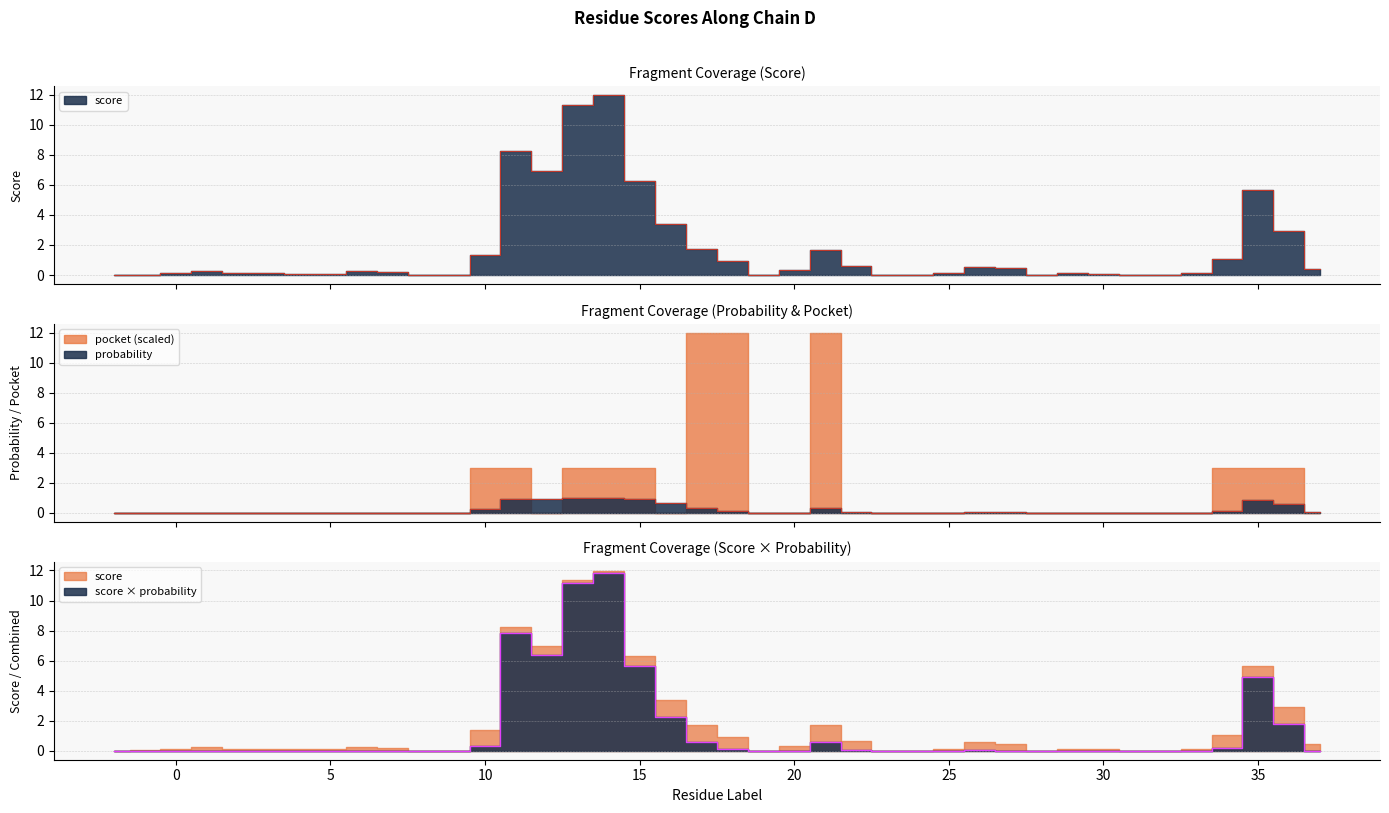

Does the chart display data point markers on the line(s)?

No